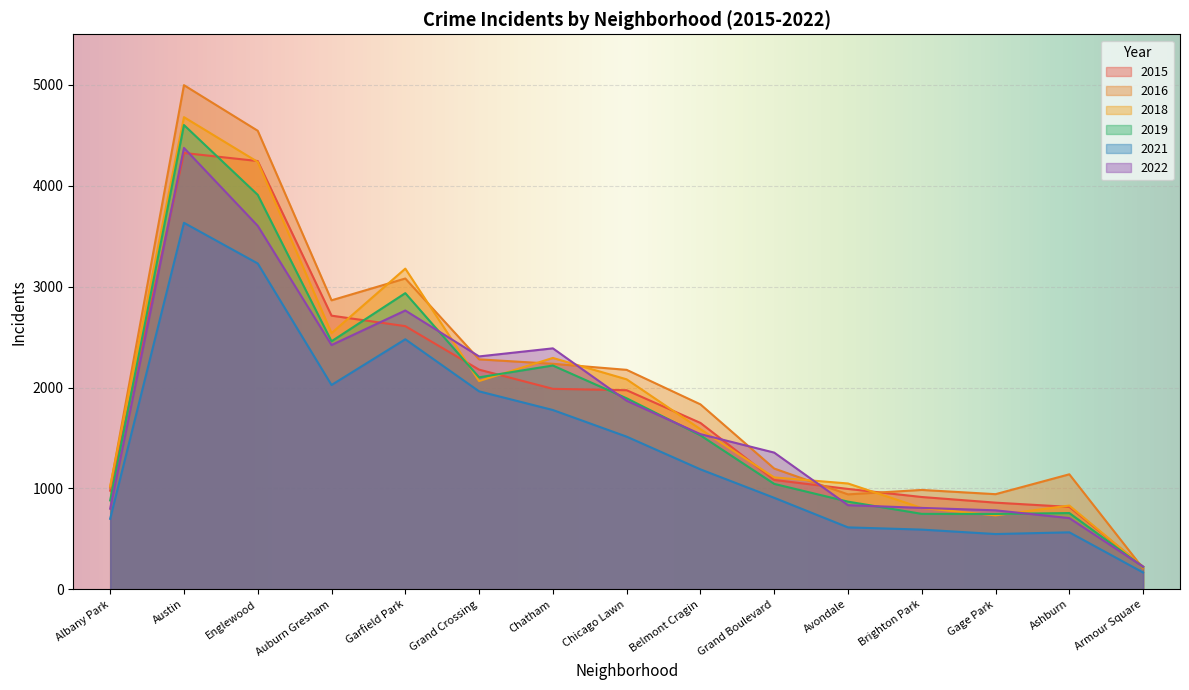

True or false: 2018 has more than 1 points higher than both neighbors.

True